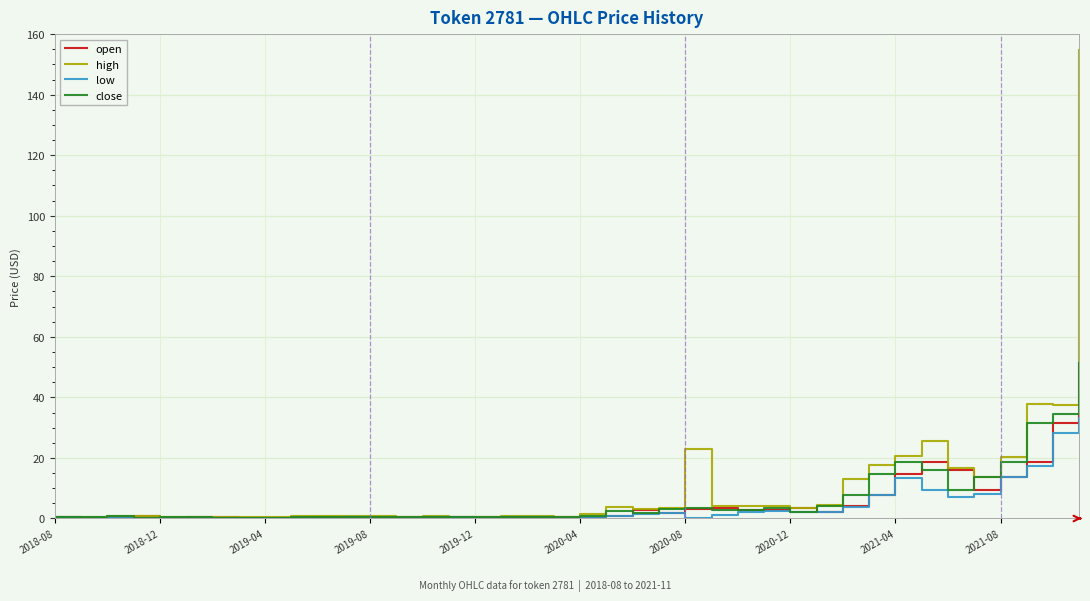

What is the maximum value shown in the chart?

154.7